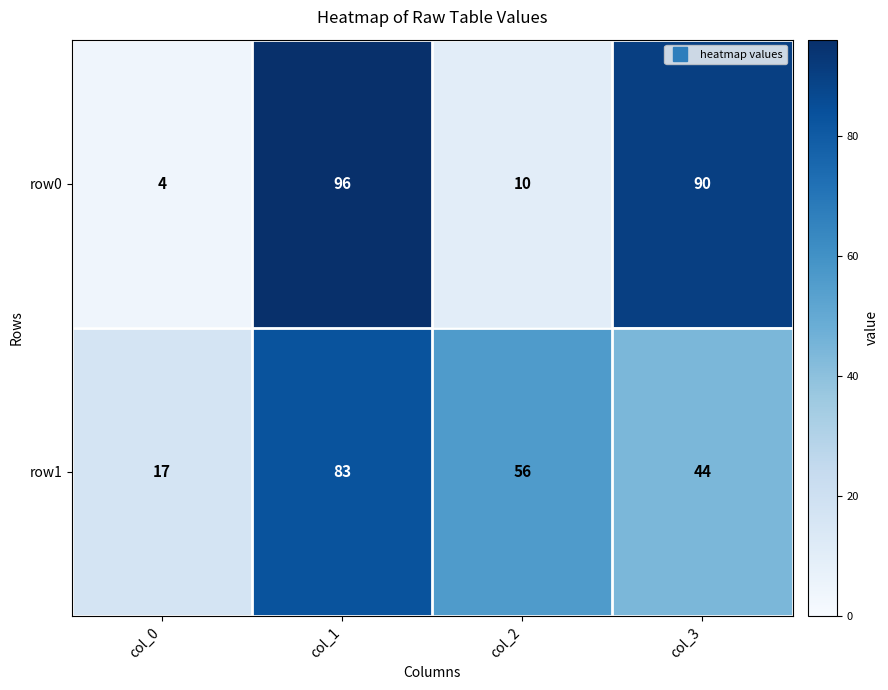

What is the greatest value displayed?

96